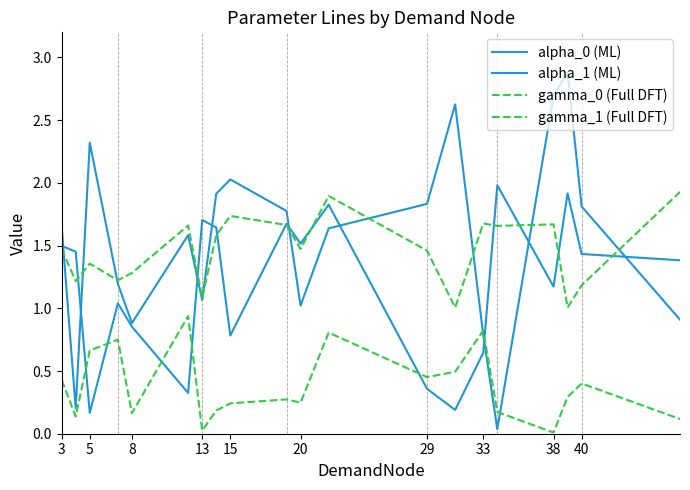

What is the value of the alpha_0 (ML) point at the 2nd from the left?

0.2